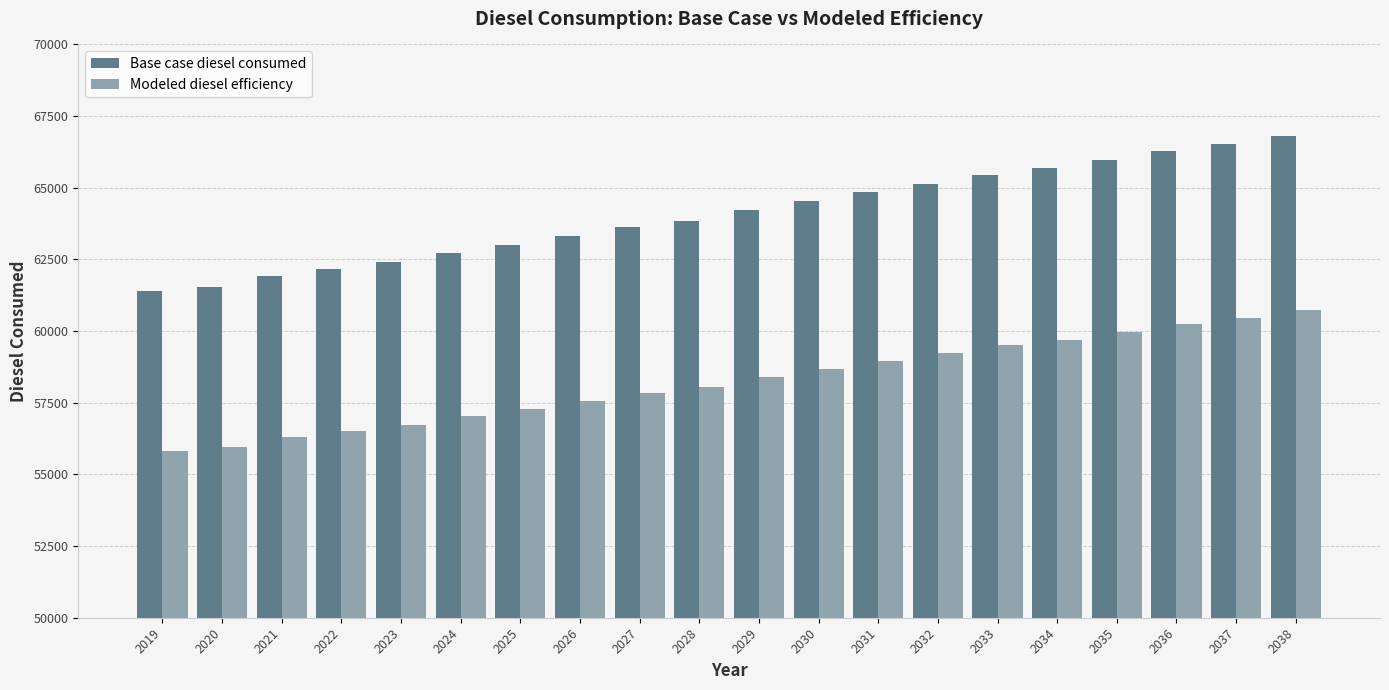

At which label does Base case diesel consumed first exceed 64233?

2029